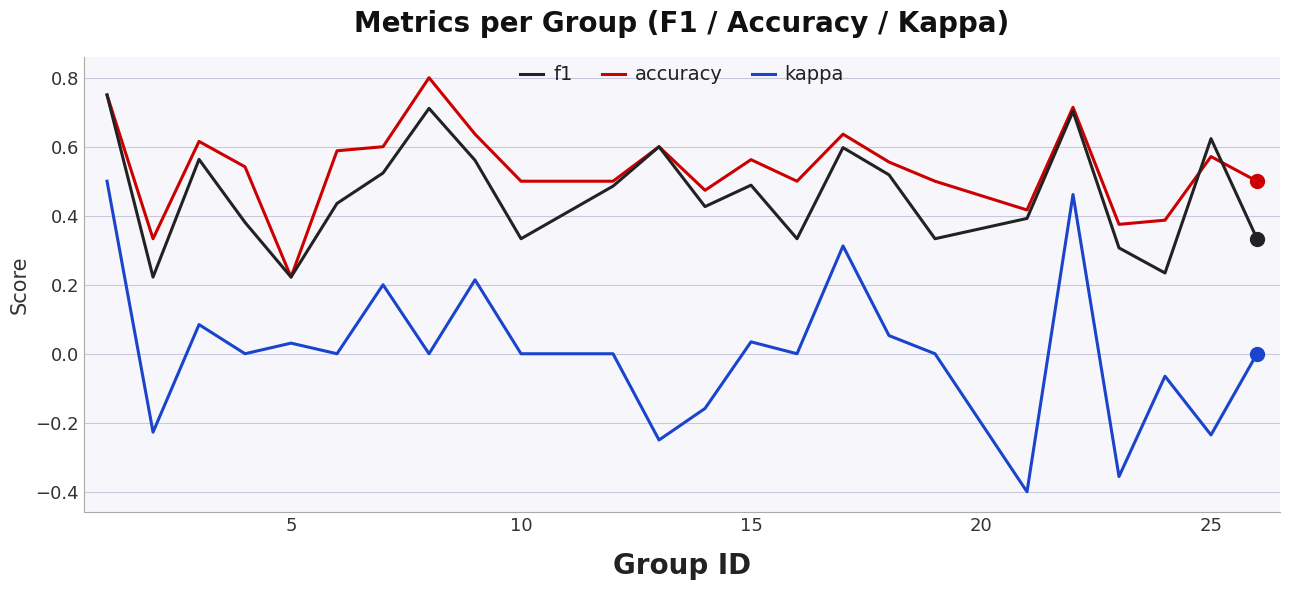

Count the number of categories in the chart.

24